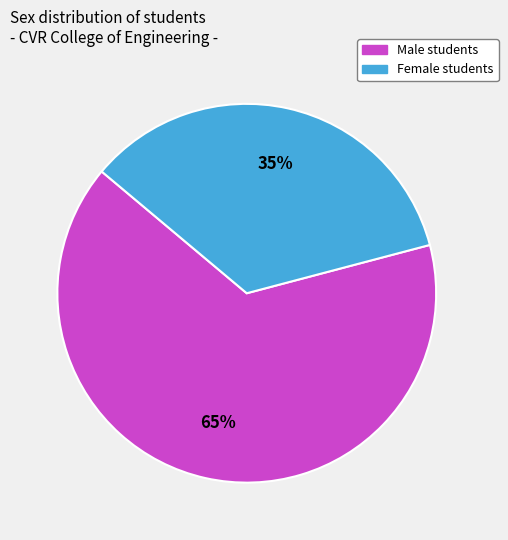

To the nearest percent, what is the difference between the largest and smallest slice percentages?

30%